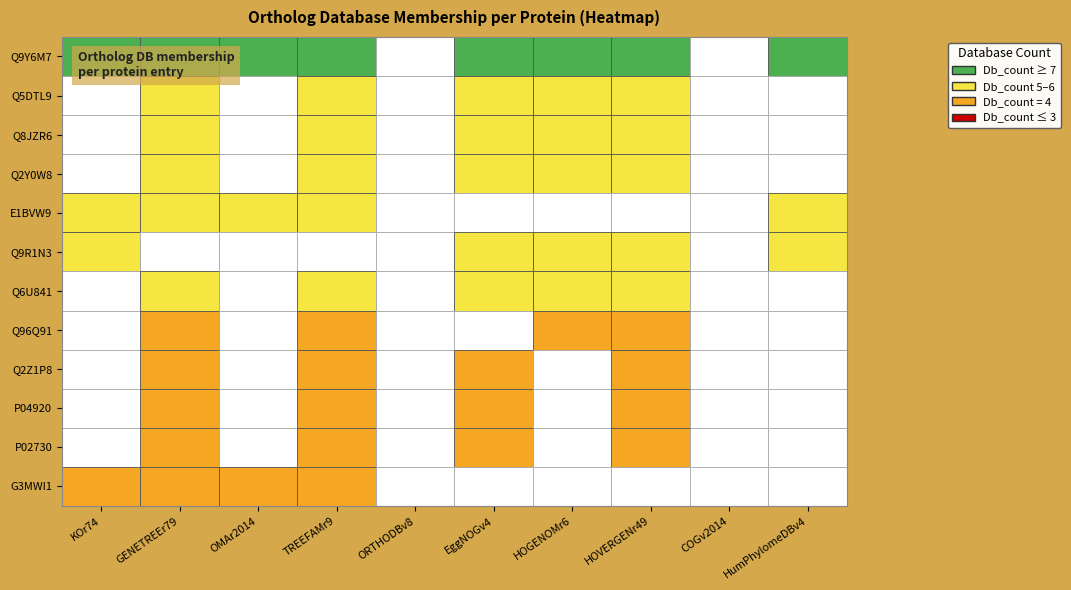

The Q9Y6M7 series shows 1 at 5. True or false?

True